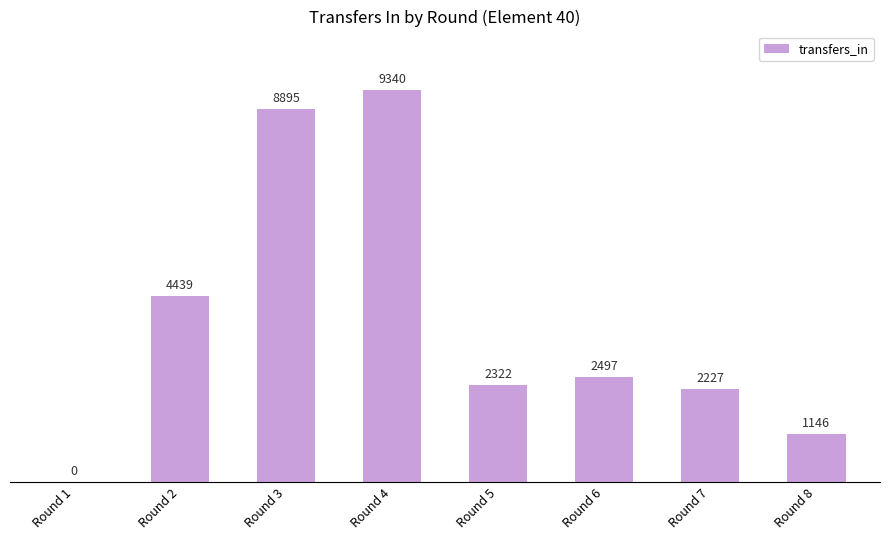

Which has a higher value, Round 1 or Round 2?

Round 2